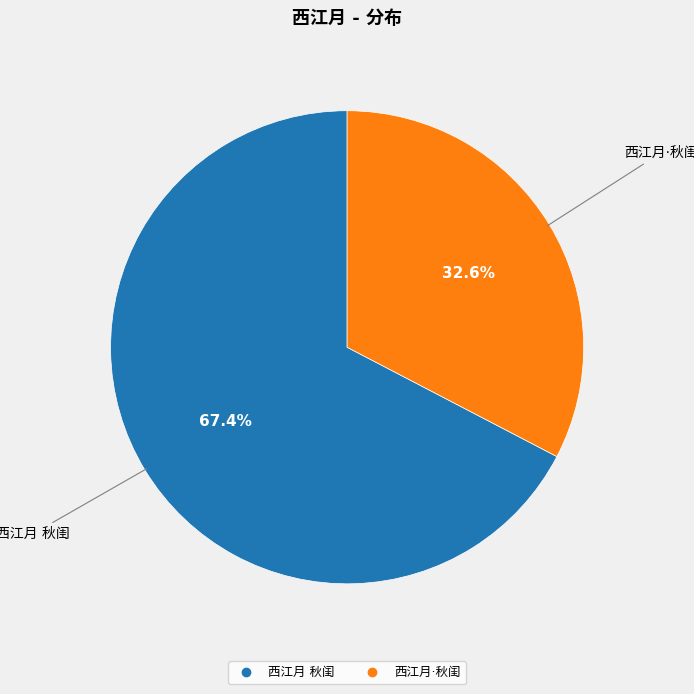

What percentage is the 西江月 秋闺 slice, to the nearest percent?

67%